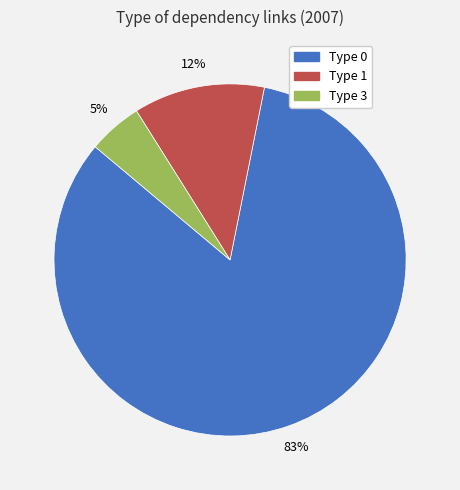

To the nearest percent, what is the average slice percentage?

33%